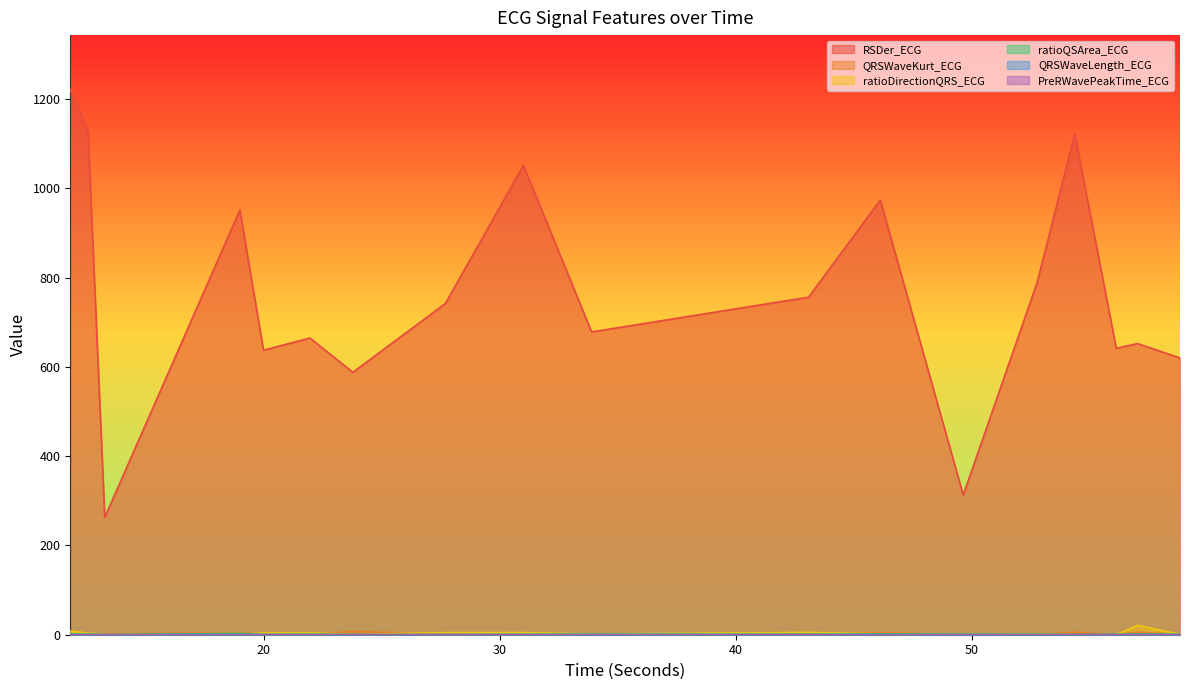

At which category is the sum across all series the highest?

11.796875